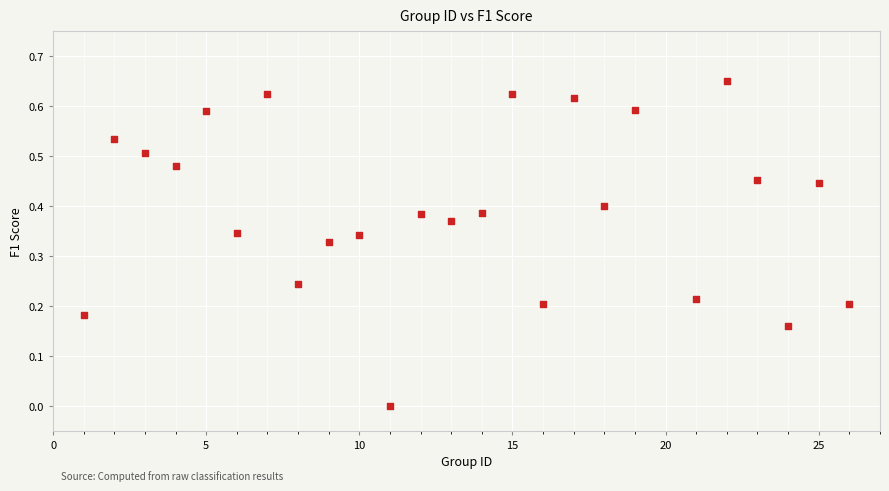

What is the range of X values (max minus min)?

25.0